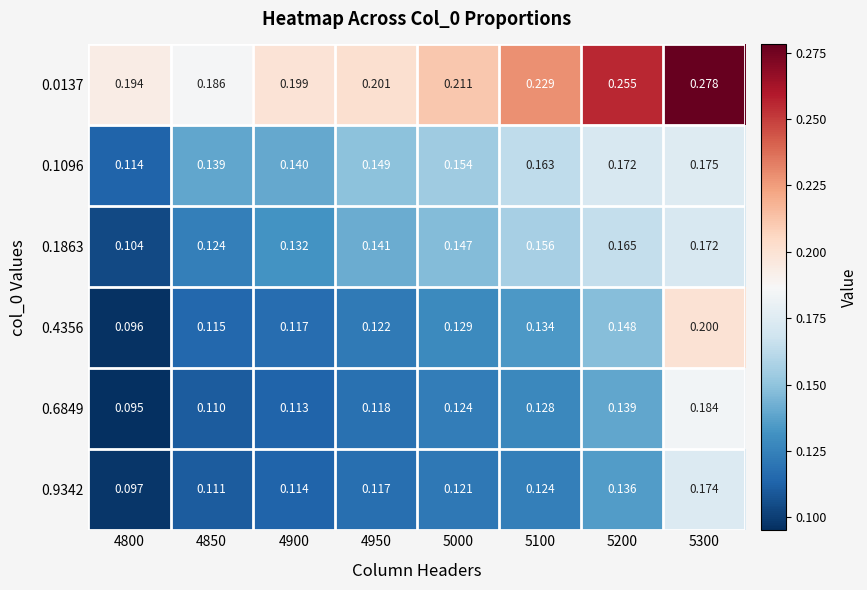

How many data points does each series have?

8